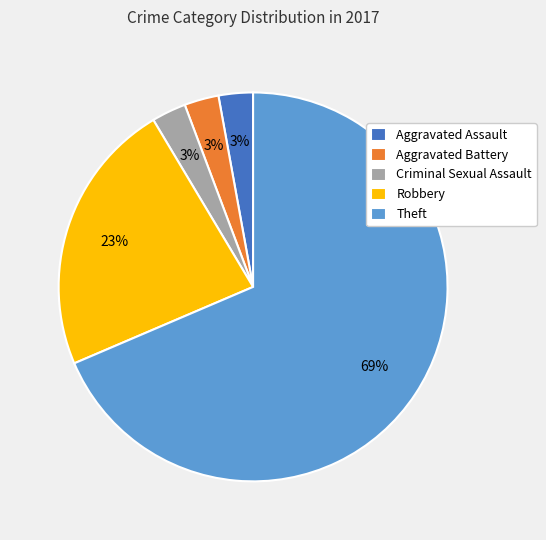

Which category has the biggest portion of the pie?

Theft